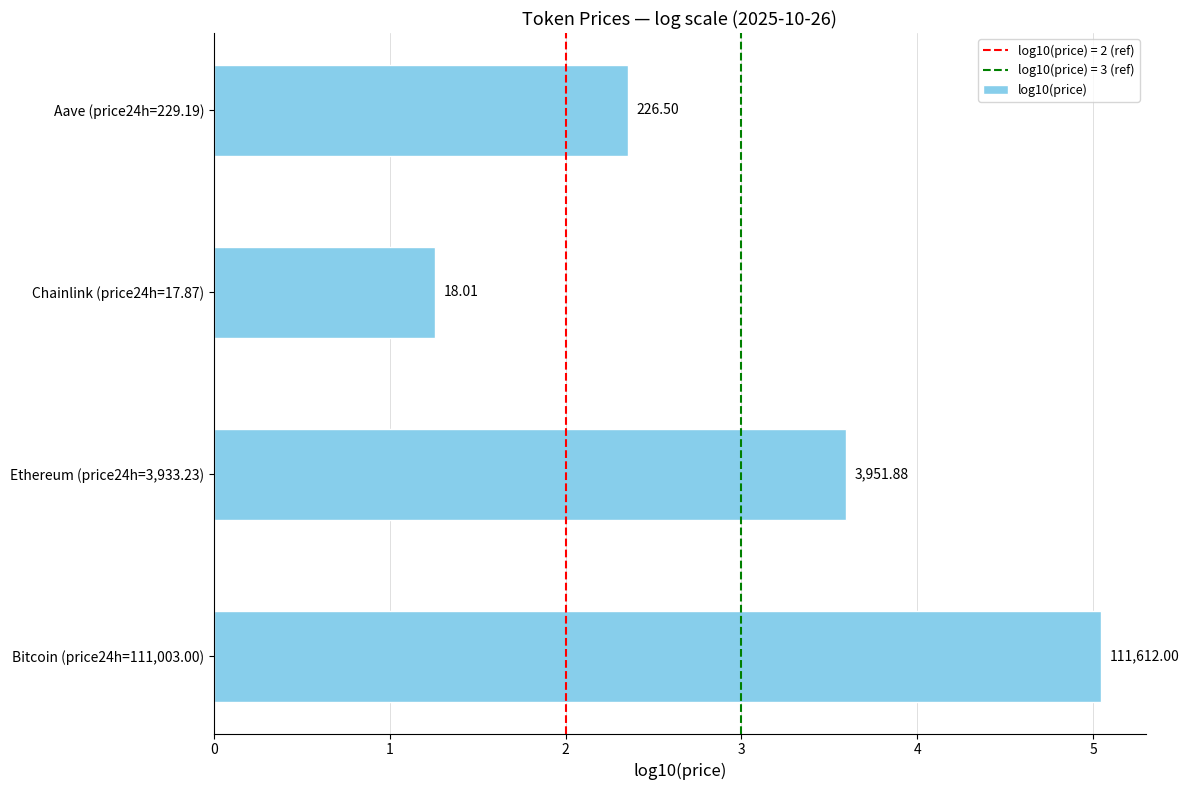

Are the bars horizontal?

Yes